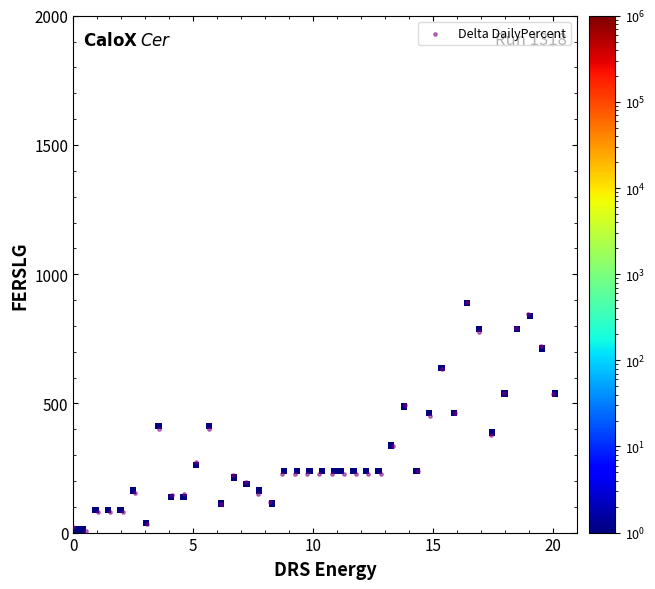

What is the range of X values (max minus min)?

20.0